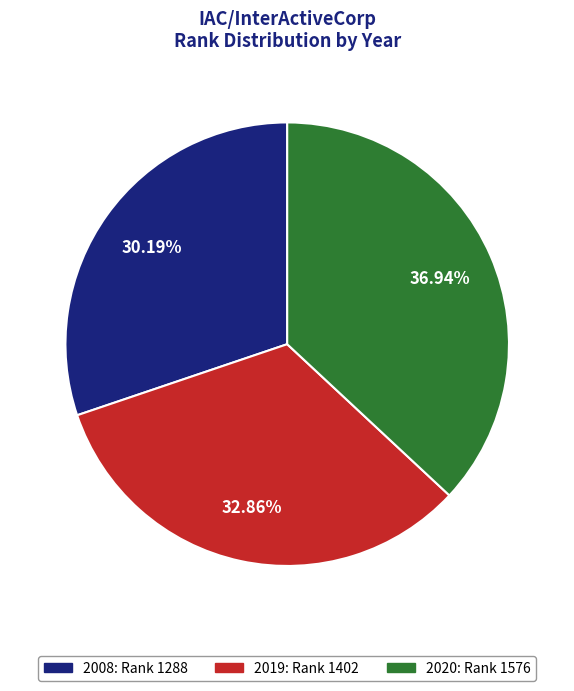

Count the number of slices in the pie.

3